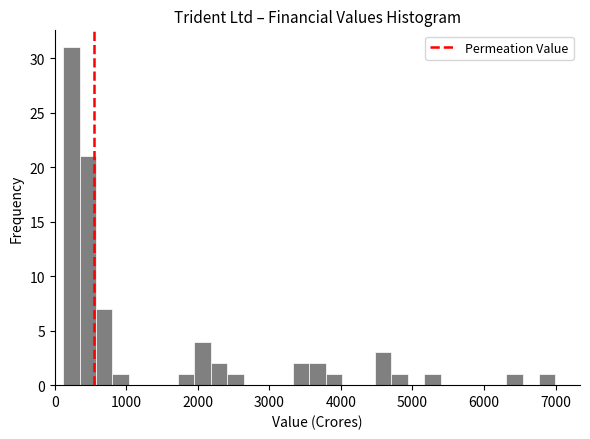

Around what value on the x-axis is the tallest bar? Give the approximate position of its centre, as read against the axis.

200